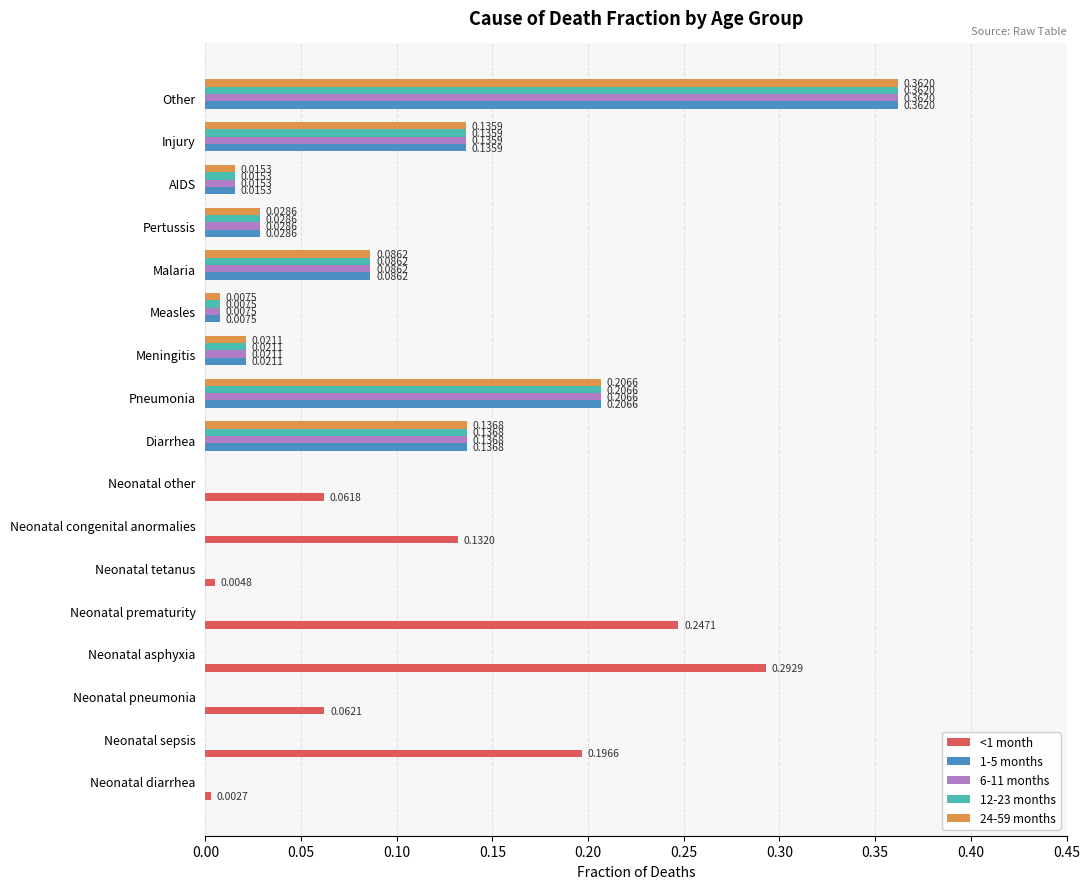

At which category is the sum across all series the highest?

Other